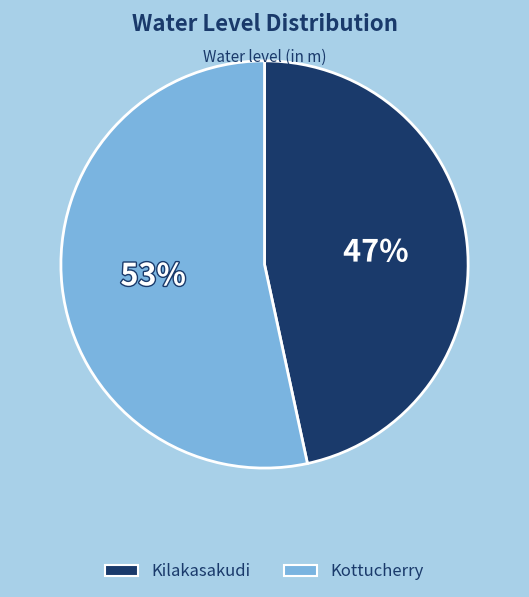

The Kottucherry slice represents 53% of the pie. True or false?

True